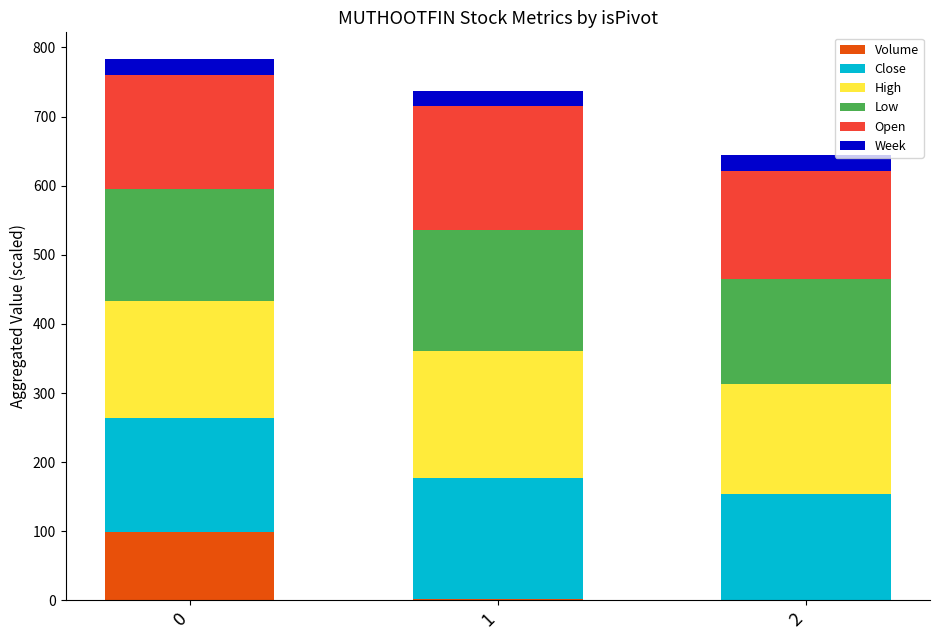

What is the maximum value for Volume?

99.4